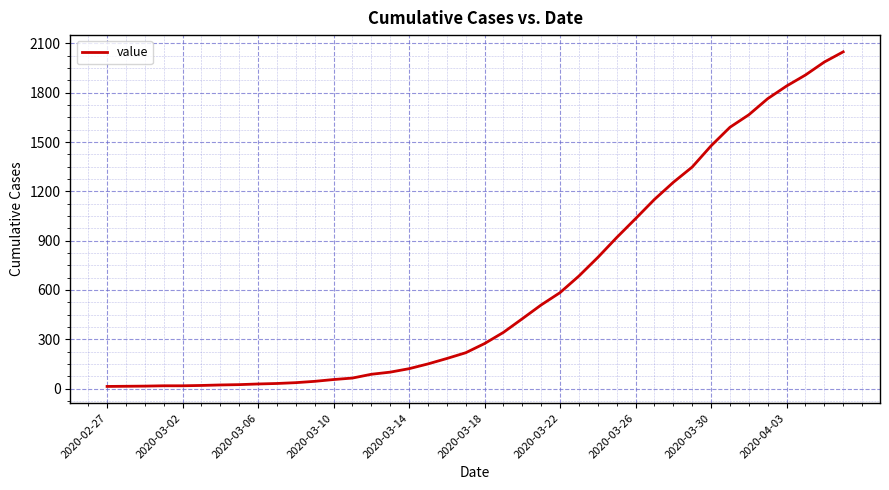

Is this an area chart (filled region under the line)?

No